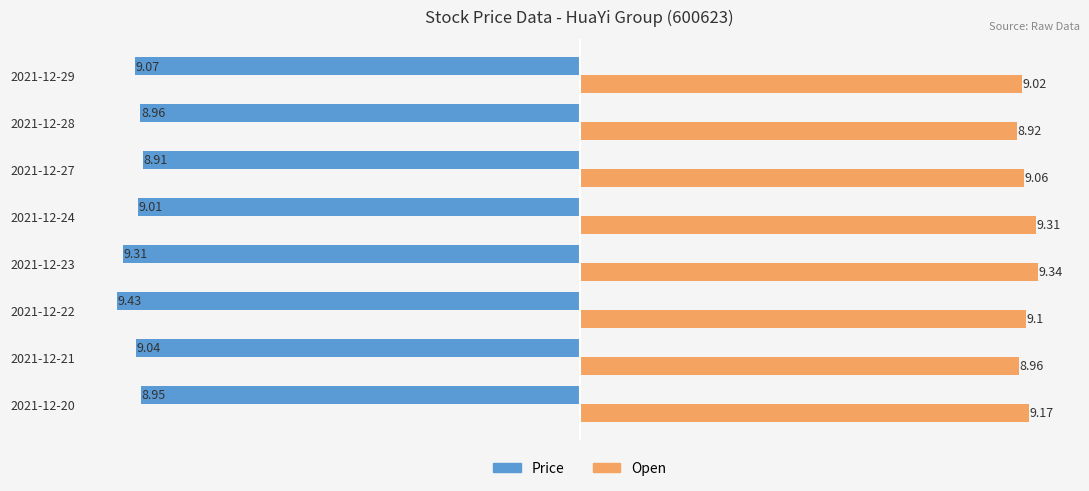

What is the average value of the Price series?

-9.1